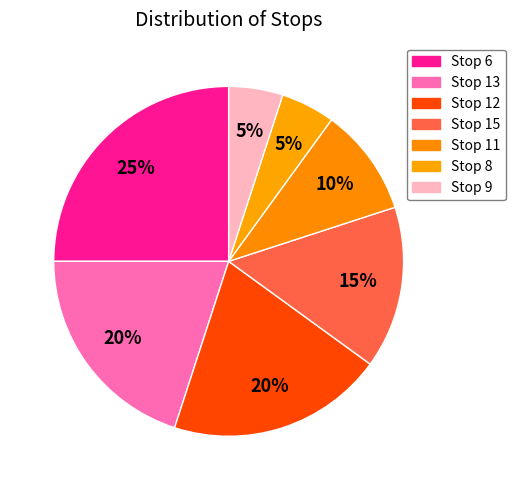

Which category has the smallest portion of the pie?

8